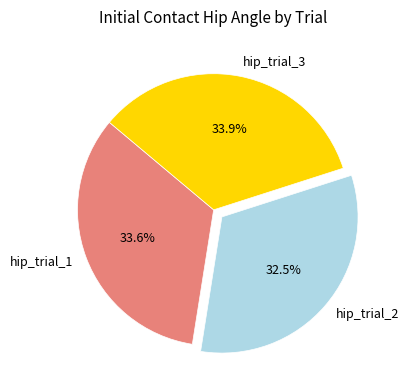

To the nearest percent, what is the combined percentage of hip_trial_2 and hip_trial_3?

66%